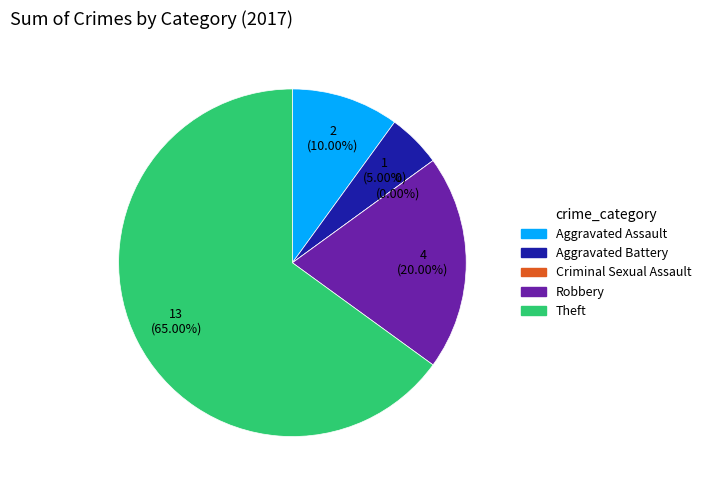

How many slices are in this pie chart?

5